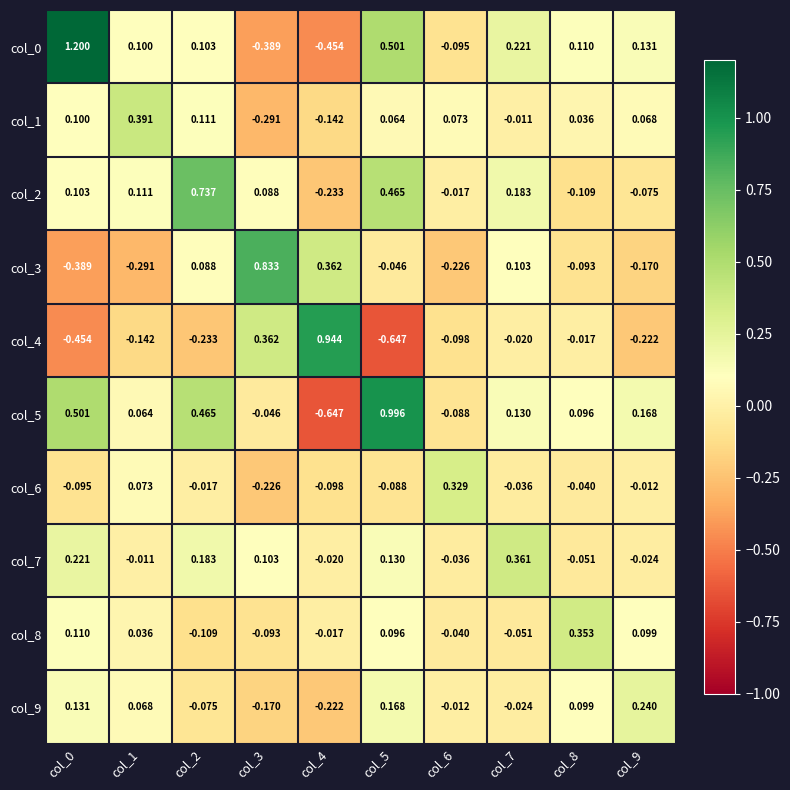

How many series are shown in this chart?

10